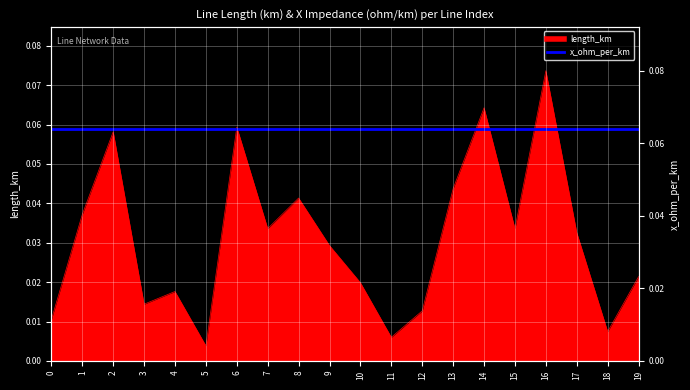

True or false: there are more than 2 points higher than both neighbors.

True